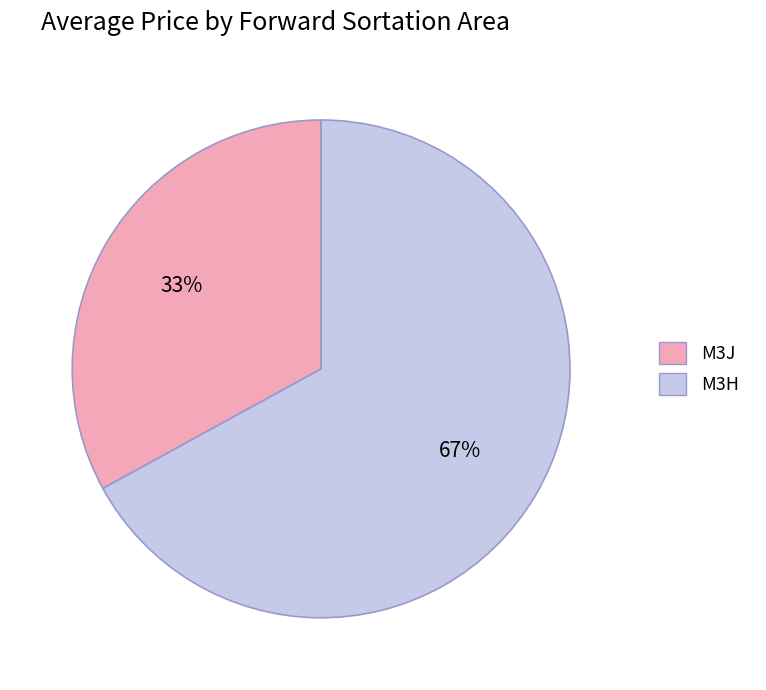

Does M3J represent more than half of the total?

No